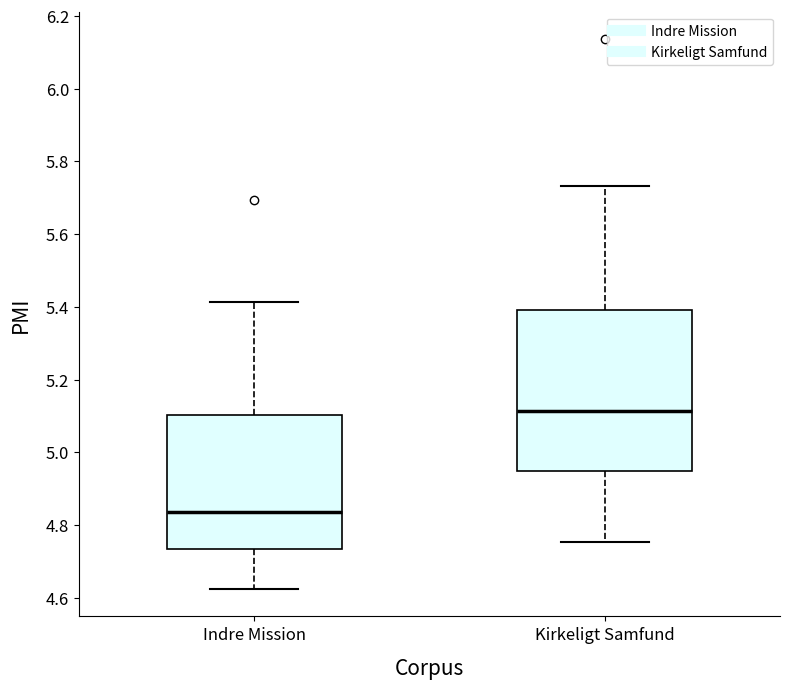

Comparing the boxes themselves (not the whiskers), which one is the tallest?

Kirkeligt Samfund